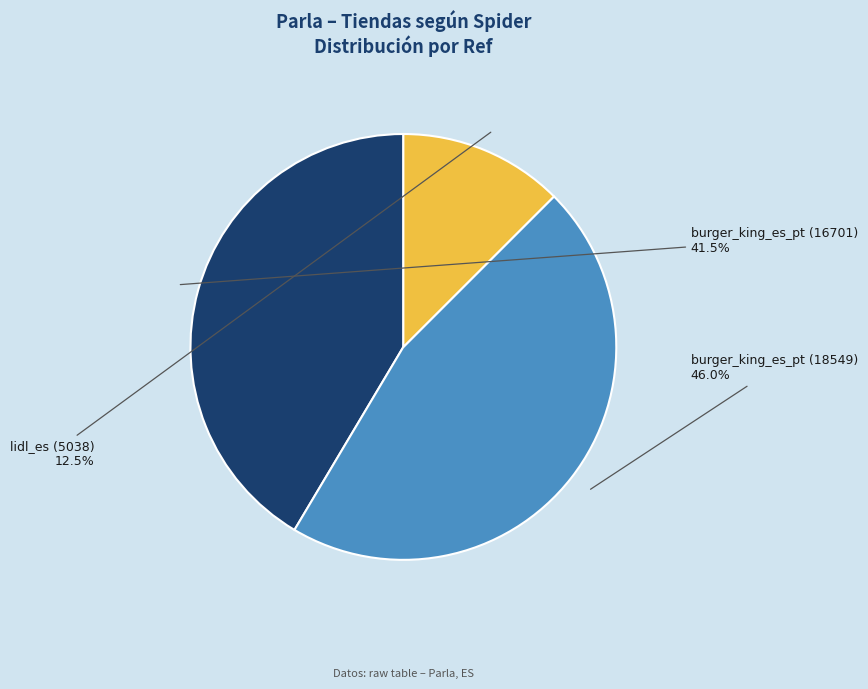

Count the number of slices in the pie.

3